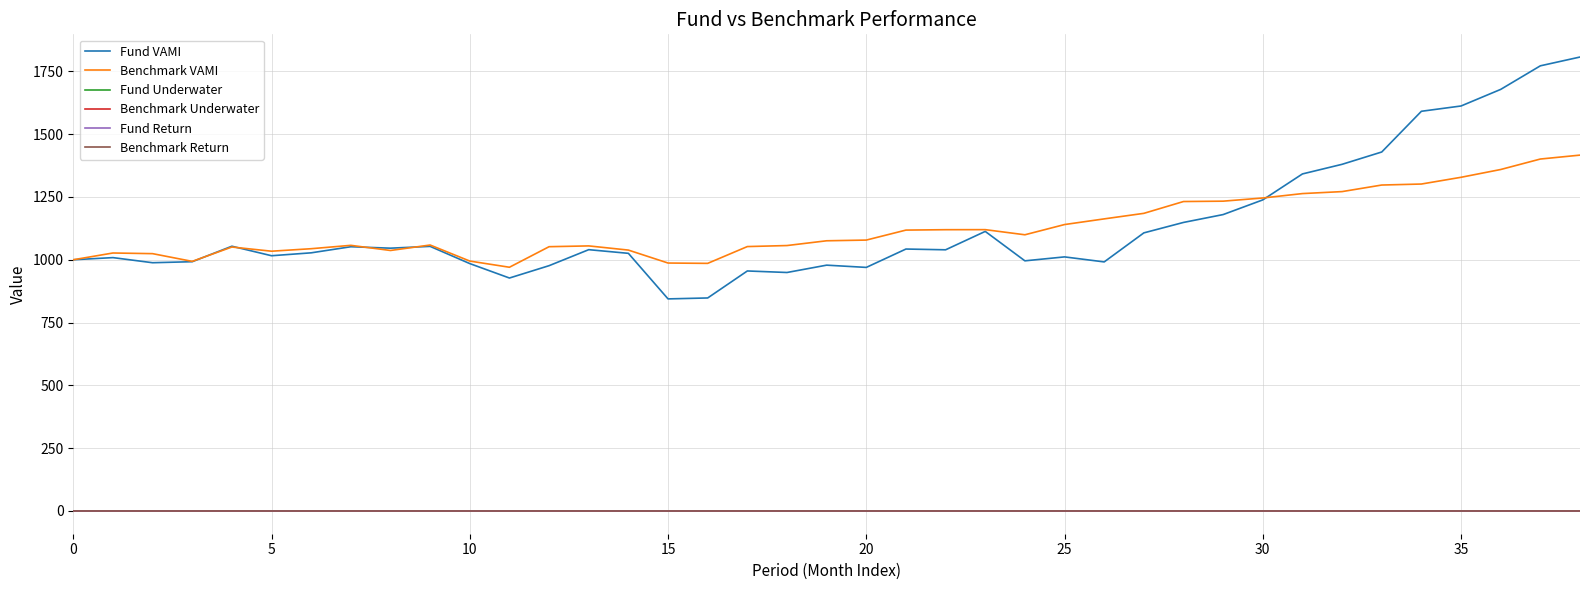

What is the maximum value shown in the chart?

1807.0